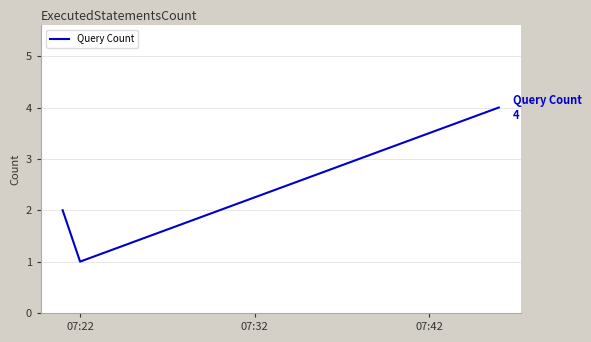

What is the difference between the maximum and minimum values?

3